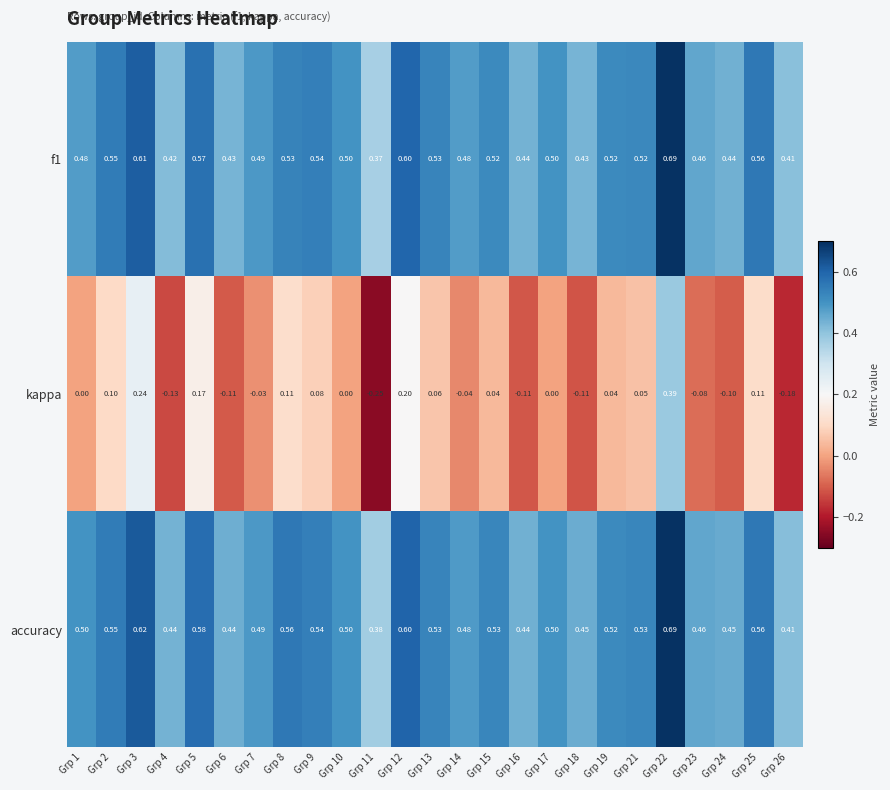

Which series has the largest total across all categories?

accuracy